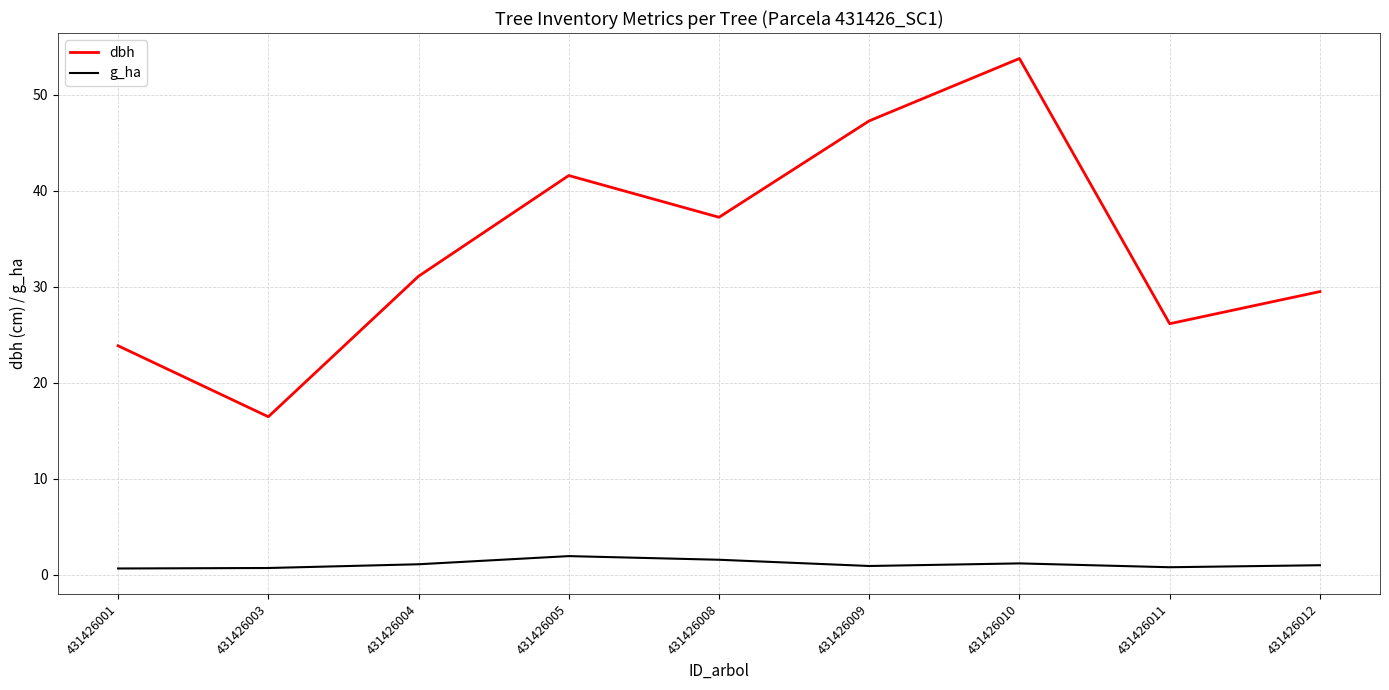

List the series in order of their overall mean, highest first.

dbh, g_ha